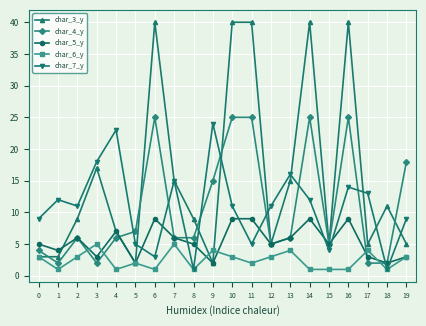

Is this an area chart (filled region under the line)?

No